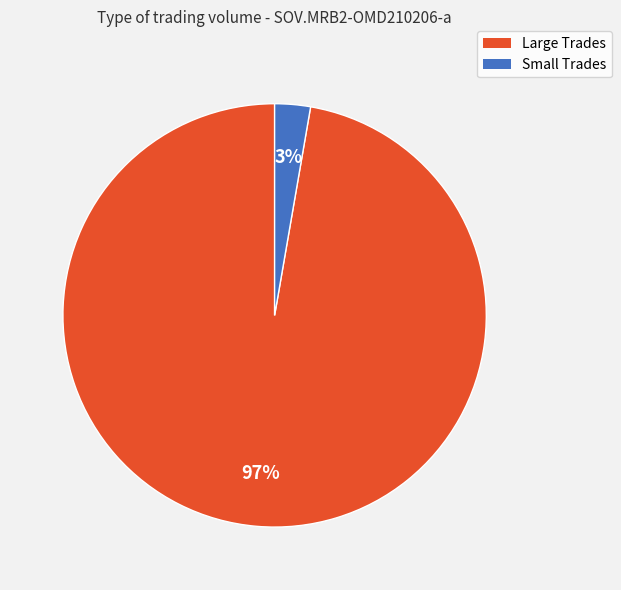

To the nearest percent, what is the average slice percentage?

50%